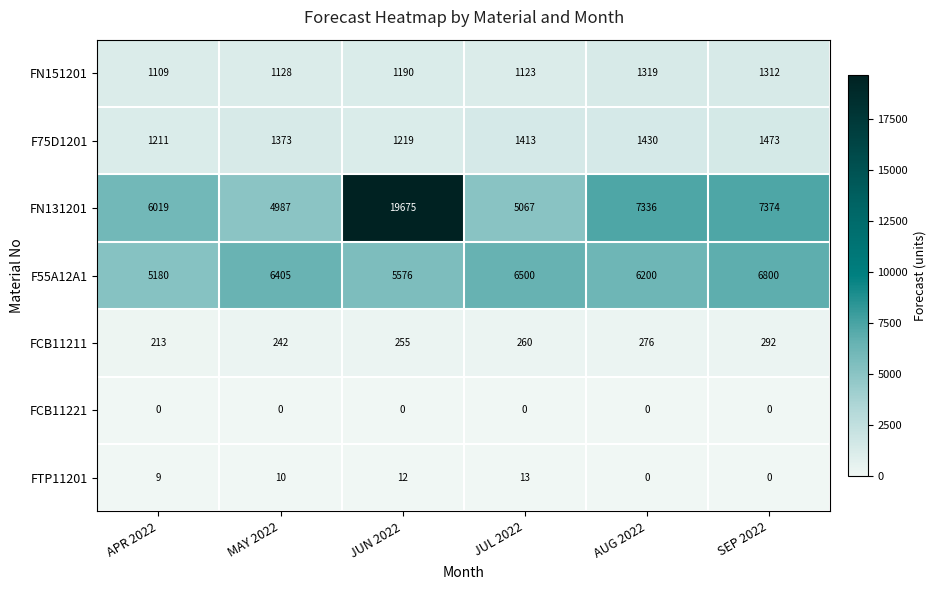

Read the FN151201 value at SEP 2022, to the nearest 10.

1310